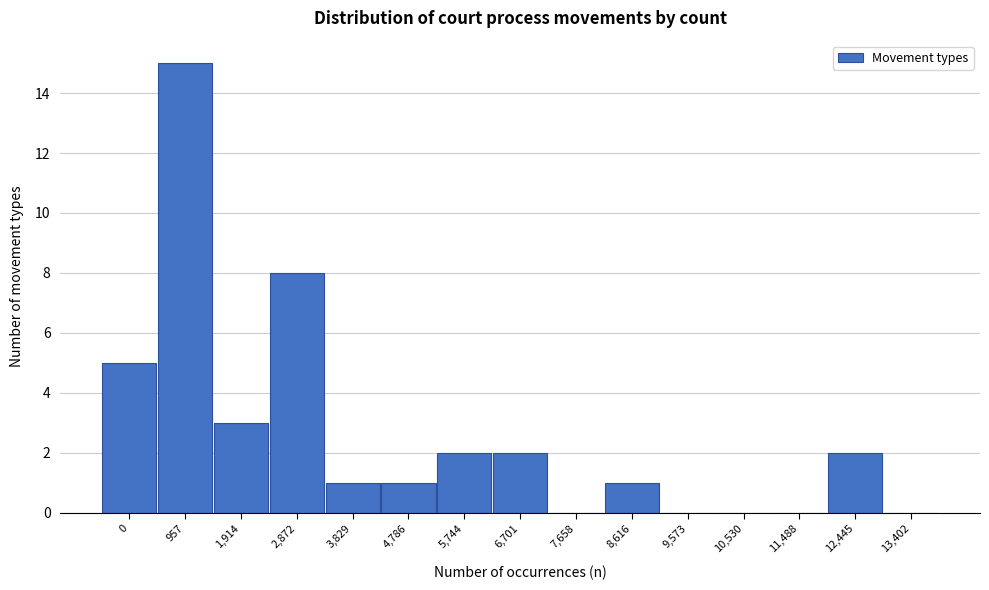

Reading right to left, what are all the values shown in this chart?

13,402=0	12,445=2	11,488=0	10,530=0	9,573=0	8,616=1	7,658=0	6,701=2	5,744=2	4,786=1	3,829=1	2,872=8	1,914=3	957=15	0=5